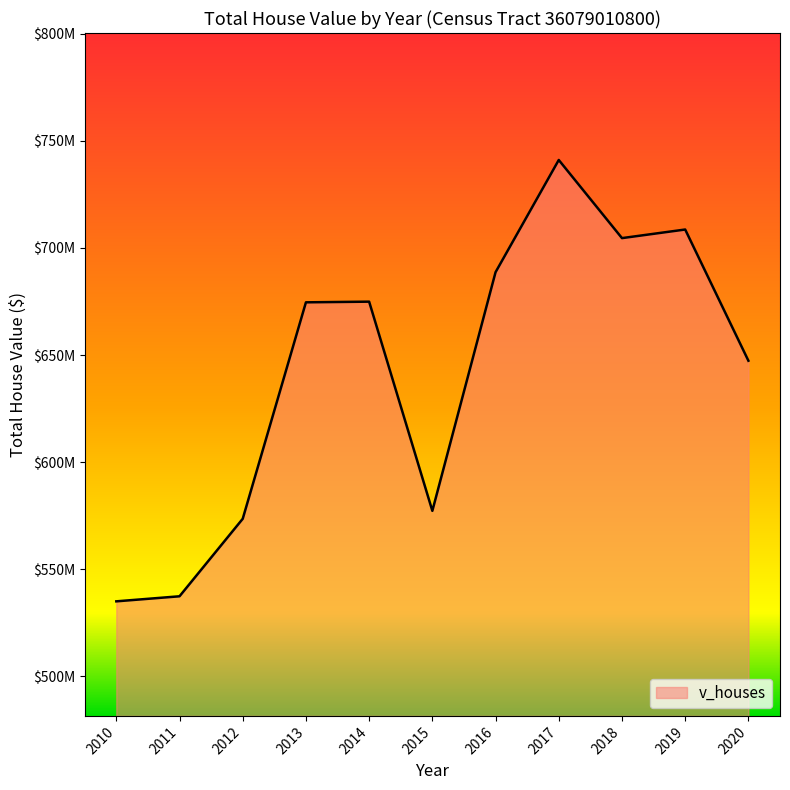

Reading left to right, transcribe all the data shown in this chart.

2010=534987500	2011=537347500	2012=573531000	2013=674621000	2014=674933000	2015=577254000	2016=688693000	2017=741094000	2018=704605000	2019=708621000	2020=647350000